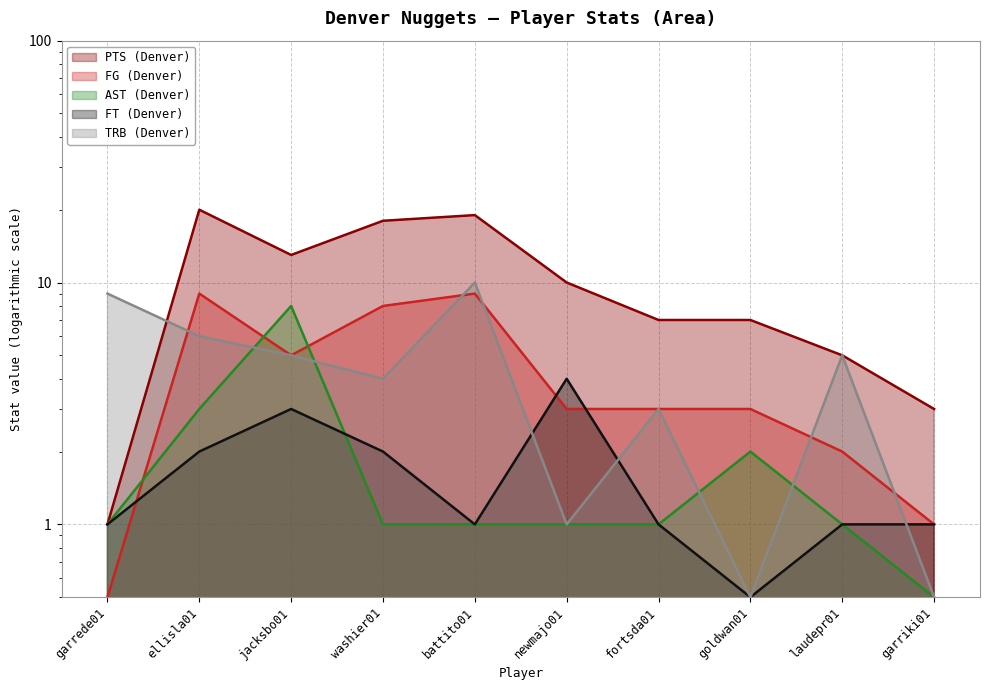

How many times do TRB (Denver) and FG (Denver) cross each other?

5